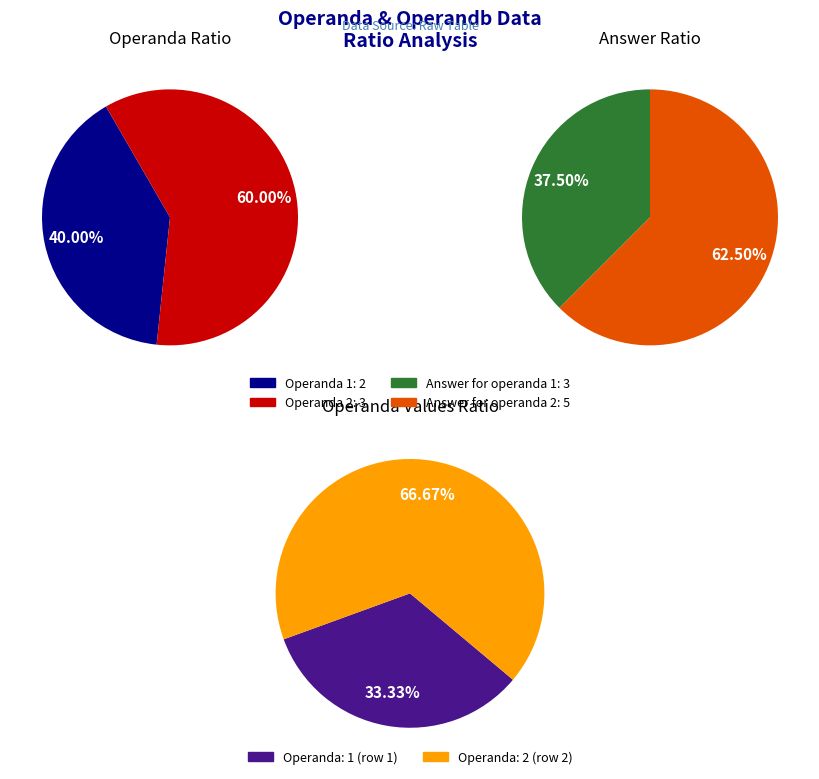

Which category has the smallest portion of the pie?

1